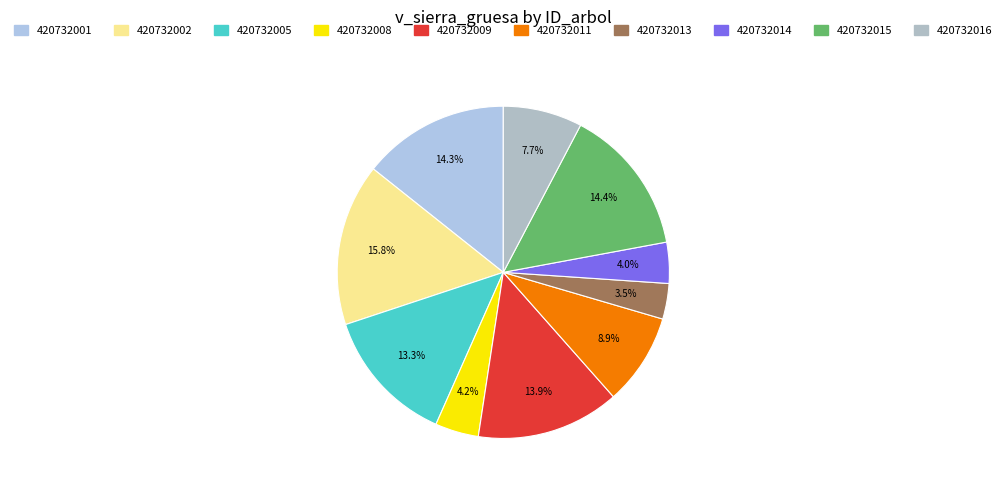

To the nearest percent, what is the difference between the largest and smallest slice percentages?

12%